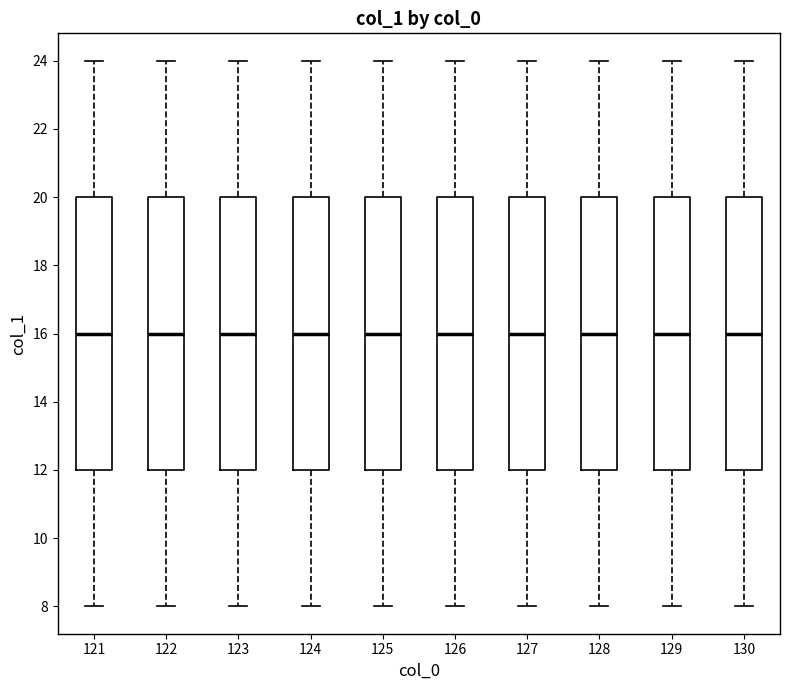

Reading left to right, transcribe this box plot: for each box, give where its median line is, the range the box spans, and where its two whiskers end, as read against the y-axis. The values are not printed on the chart, so give them approximately, as read against the axis.

121: median 16, box 12 to 20, whiskers 8 to 24
122: median 16, box 12 to 20, whiskers 8 to 24
123: median 16, box 12 to 20, whiskers 8 to 24
124: median 16, box 12 to 20, whiskers 8 to 24
125: median 16, box 12 to 20, whiskers 8 to 24
126: median 16, box 12 to 20, whiskers 8 to 24
127: median 16, box 12 to 20, whiskers 8 to 24
128: median 16, box 12 to 20, whiskers 8 to 24
129: median 16, box 12 to 20, whiskers 8 to 24
130: median 16, box 12 to 20, whiskers 8 to 24